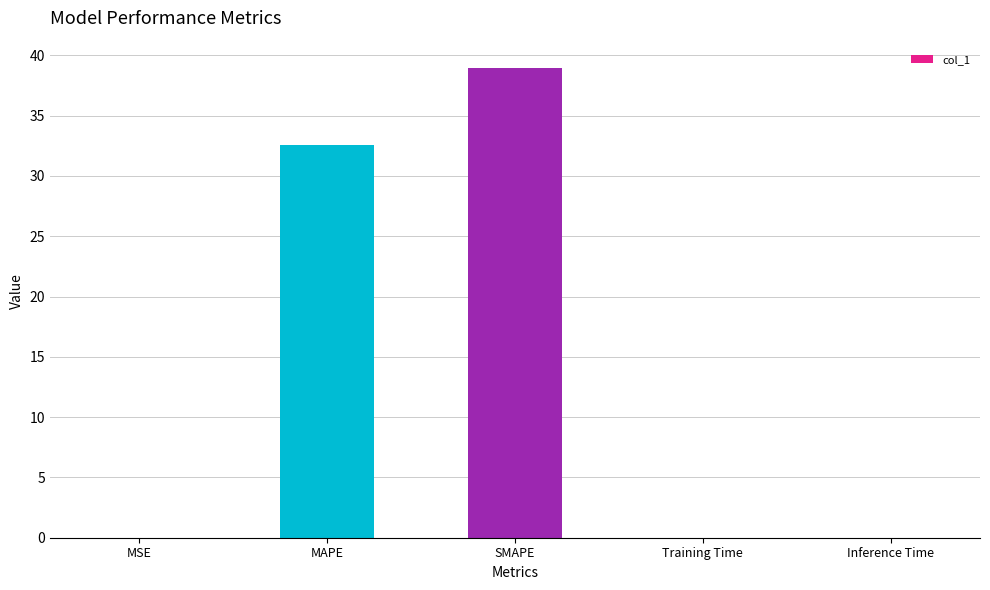

Which has a higher value, MAPE or SMAPE?

SMAPE